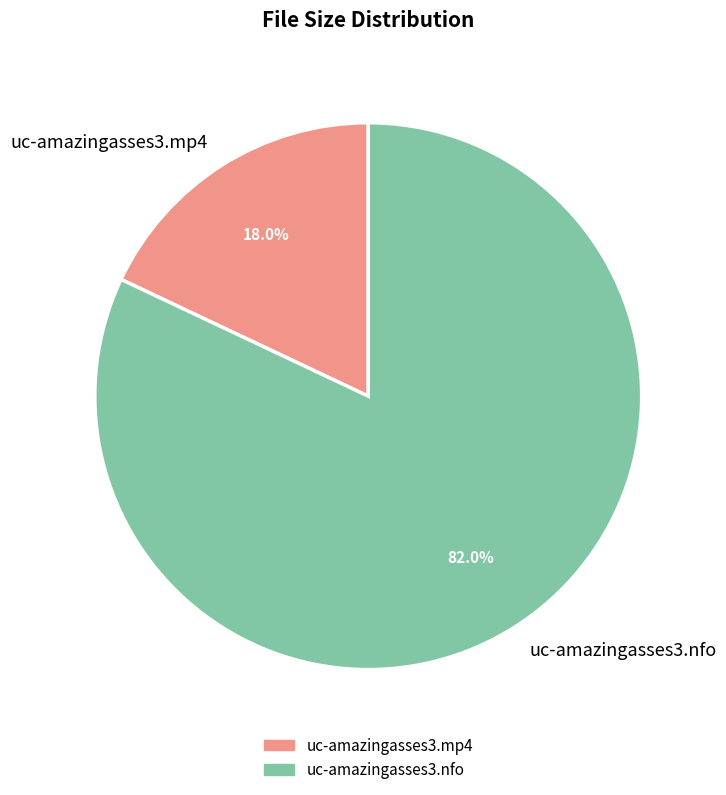

How many segments does this pie chart have?

2